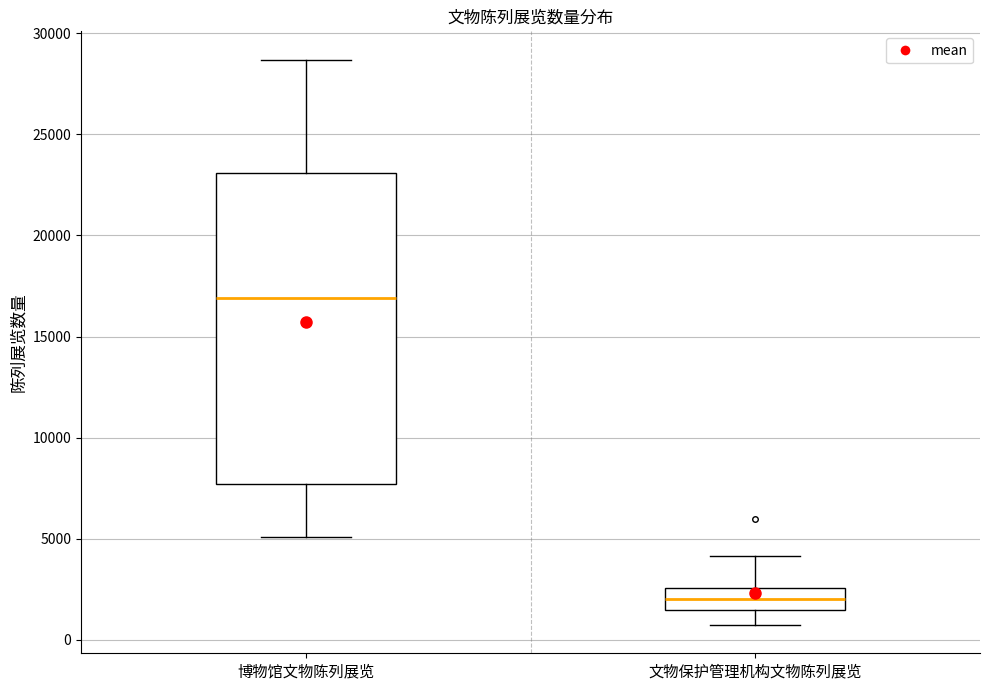

Reading left to right, transcribe this box plot: for each box, give where its median line is, the range the box spans, and where its two whiskers end, as read against the y-axis. The values are not printed on the chart, so give them approximately, as read against the axis.

博物馆文物陈列展览: median 17000, box 7500 to 23000, whiskers 5000 to 28500
文物保护管理机构文物陈列展览: median 2000, box 1500 to 2500, whiskers 500 to 4000